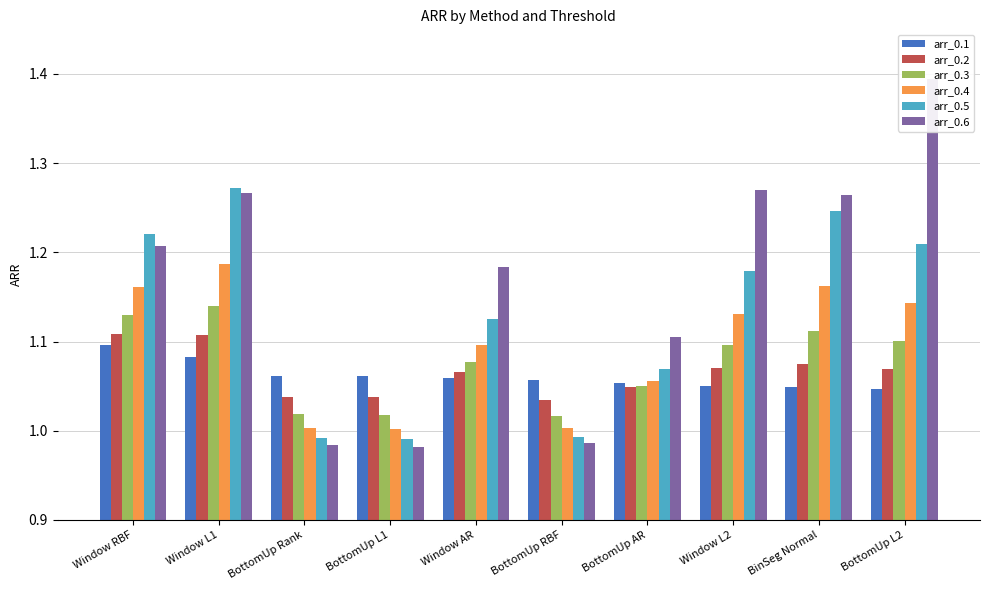

At which label does arr_0.6 first exceed 1?

Window RBF